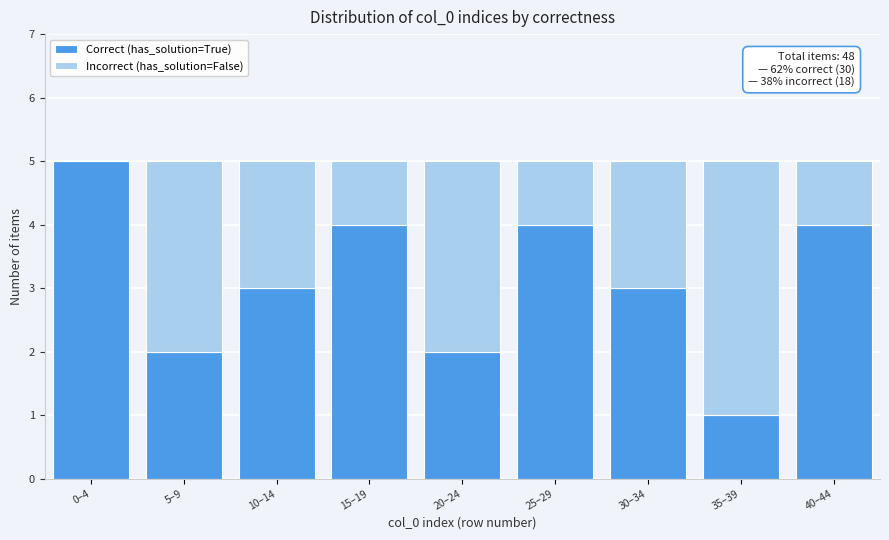

Reading left to right, list the values for the Correct (has_solution=True) series.

0–4=5	5–9=2	10–14=3	15–19=4	20–24=2	25–29=4	30–34=3	35–39=1	40–44=4